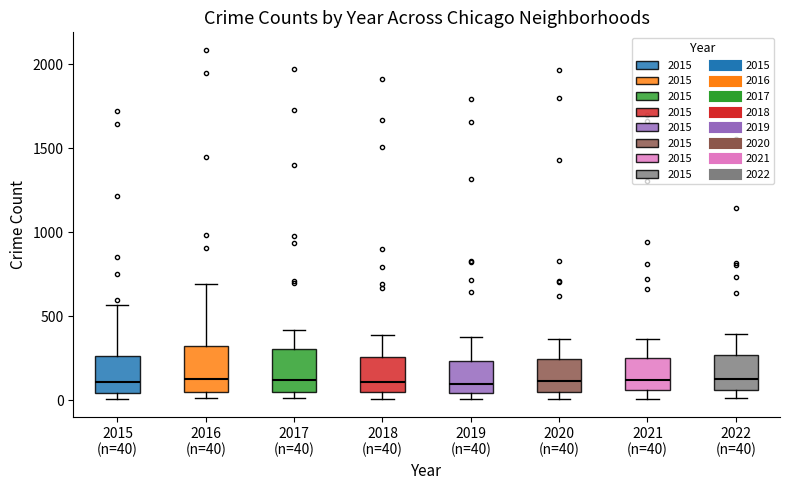

Reading left to right, read every box against the y-axis: the position of its median line, the range the box covers, and the ends of its whiskers. The values are not printed on the chart, so give them approximately, as read against the axis.

2015 (n=40): median 100, box 50 to 250, whiskers 0 to 550
2016 (n=40): median 150, box 50 to 300, whiskers 0 to 700
2017 (n=40): median 100, box 50 to 300, whiskers 0 to 400
2018 (n=40): median 100, box 50 to 250, whiskers 0 to 400
2019 (n=40): median 100, box 50 to 250, whiskers 0 to 400
2020 (n=40): median 100, box 50 to 250, whiskers 0 to 350
2021 (n=40): median 100, box 50 to 250, whiskers 0 to 350
2022 (n=40): median 150, box 50 to 250, whiskers 0 to 400